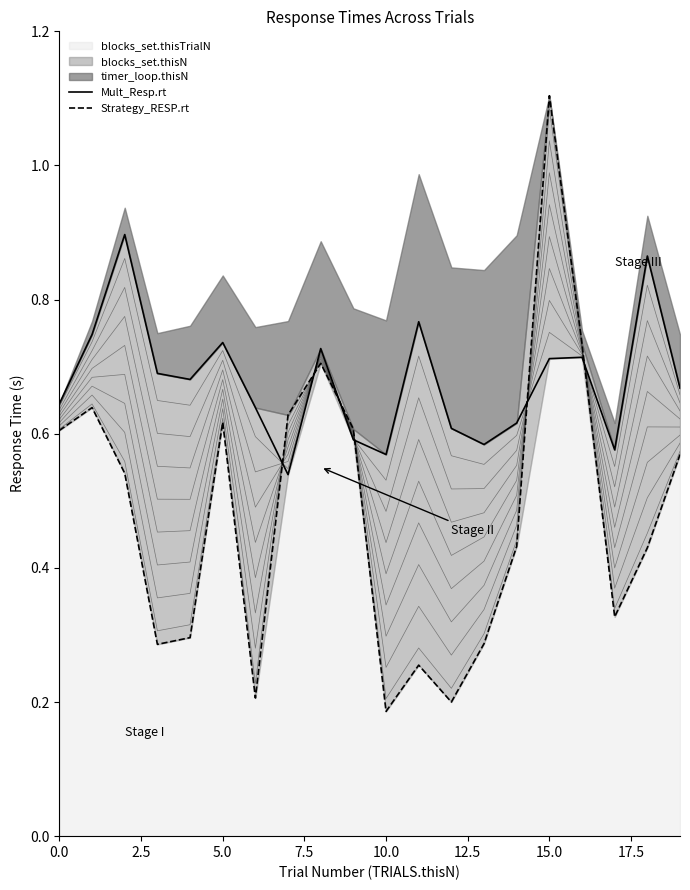

How many lines are shown in the chart?

2